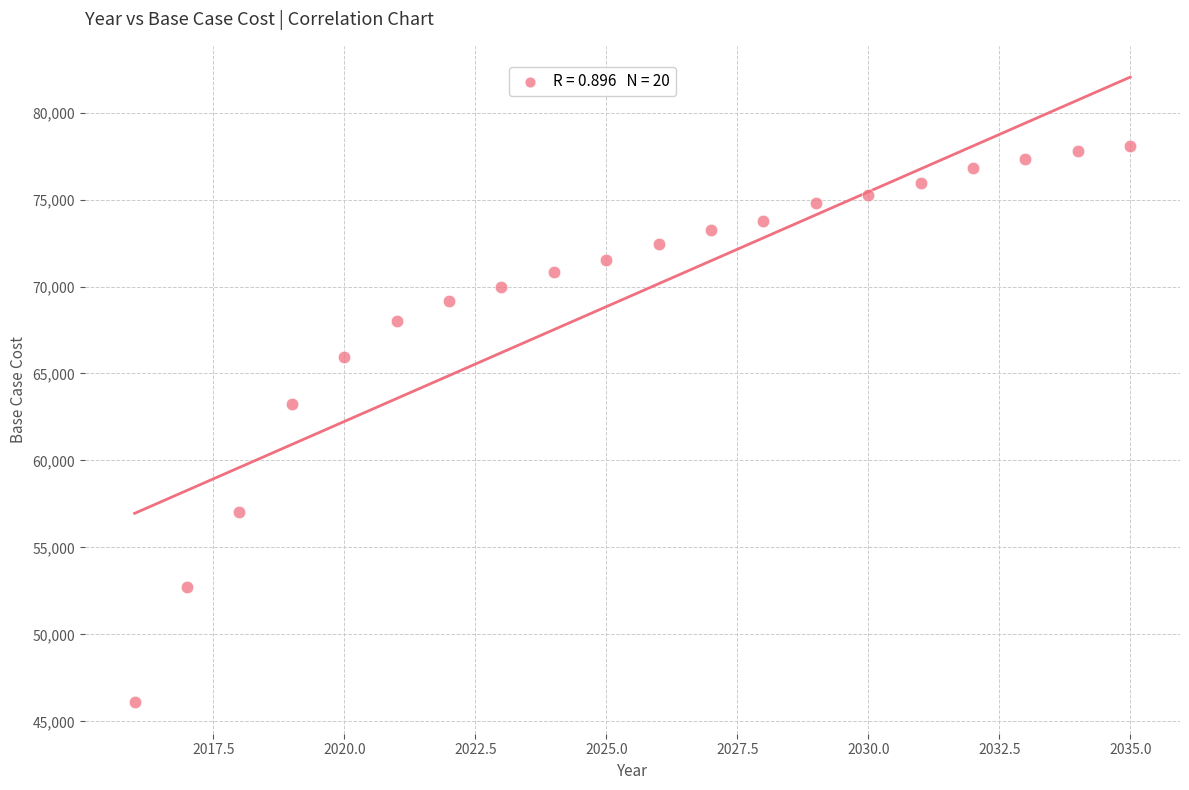

What Y value in the scatter plot is closest to 62071?

63256.6